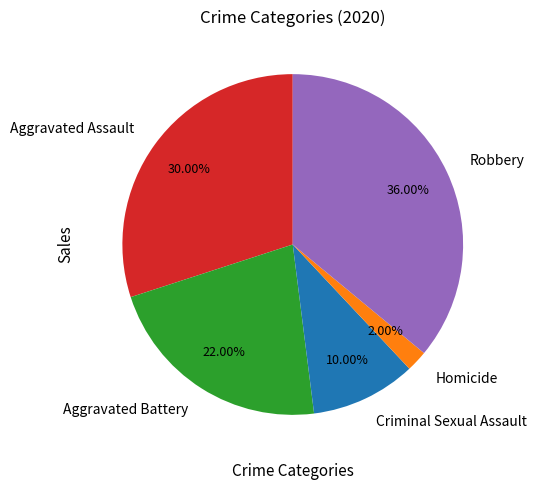

How many slices are in this pie chart?

5